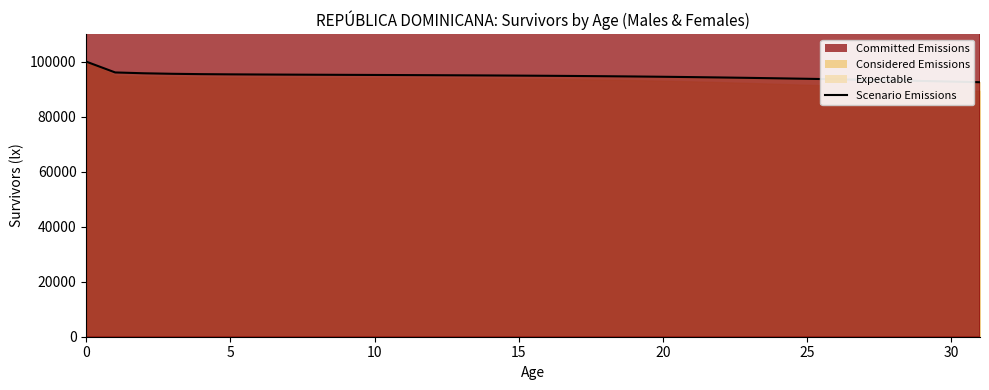

Does the chart display data point markers on the line(s)?

No